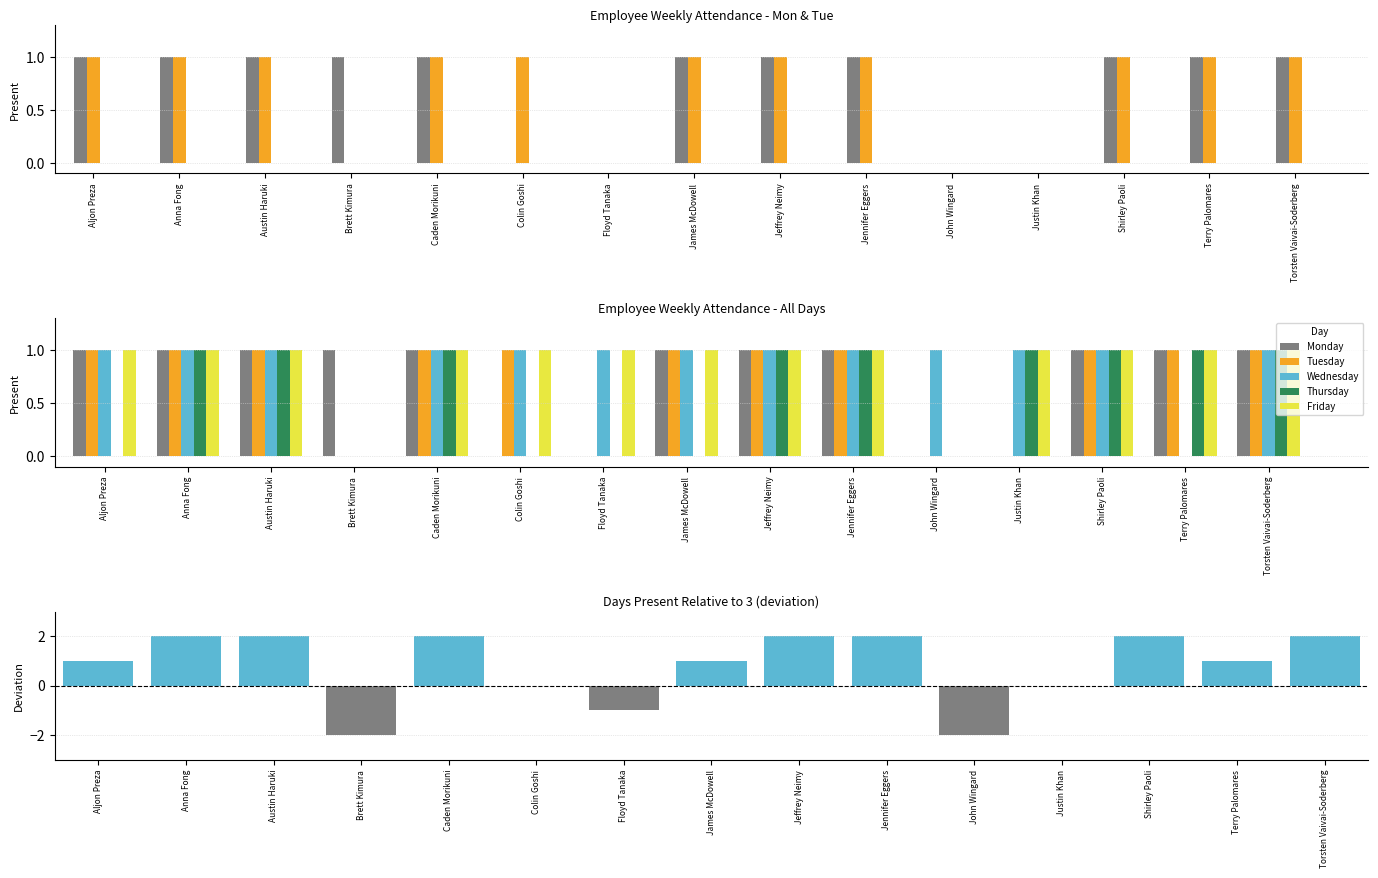

Count the number of data series in this chart.

5